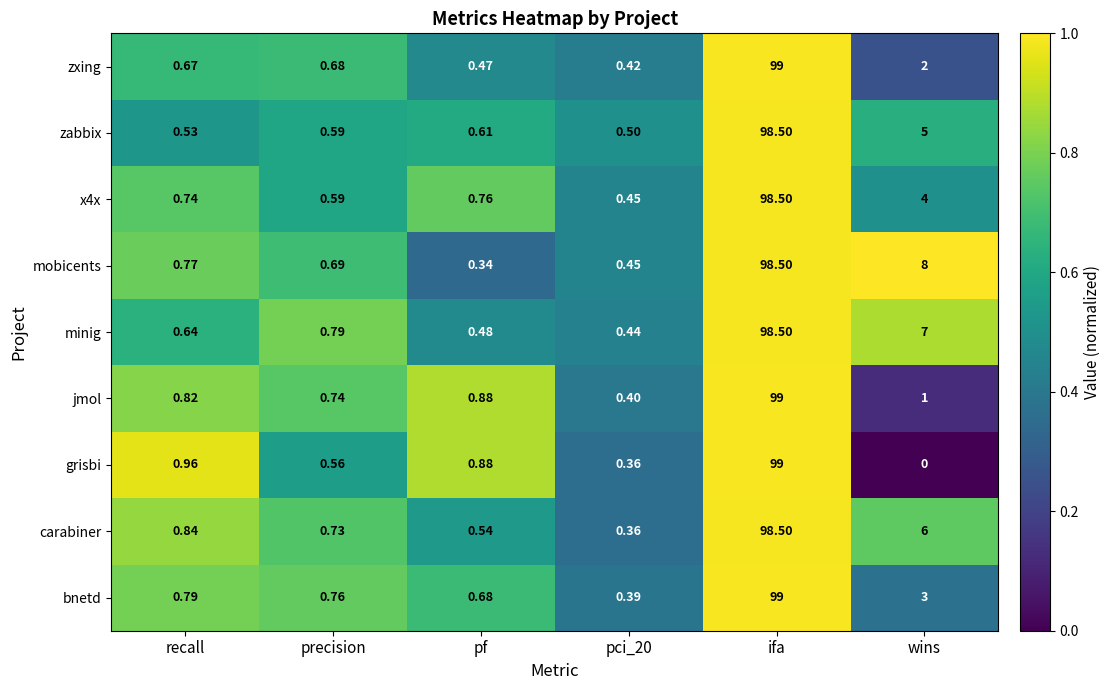

Between pf and pci_20, which series saw the biggest shift?

grisbi